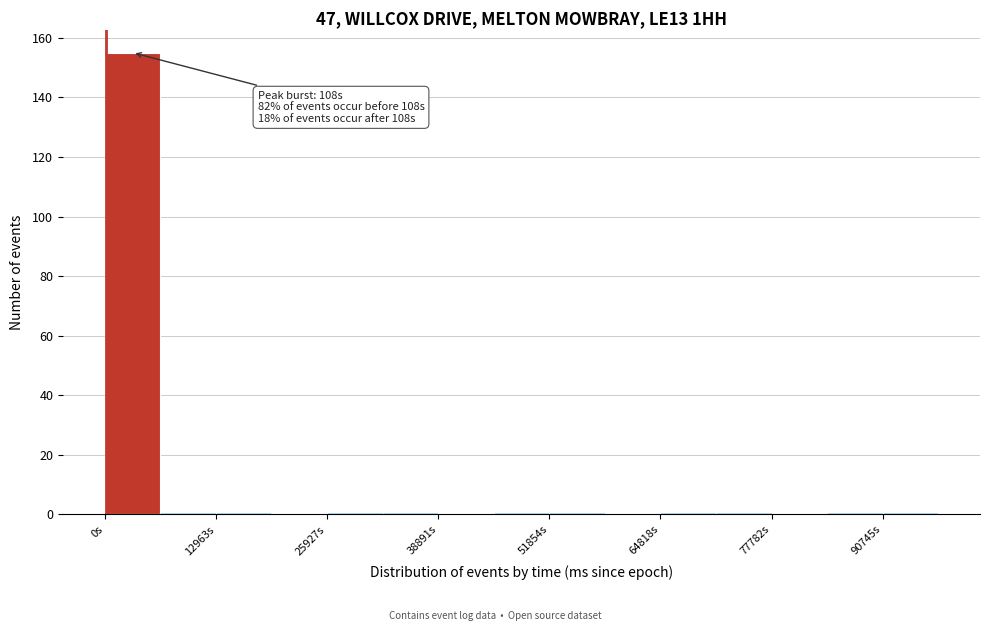

Around what value on the x-axis is the tallest bar? Give the approximate position of its centre, as read against the axis.

4000